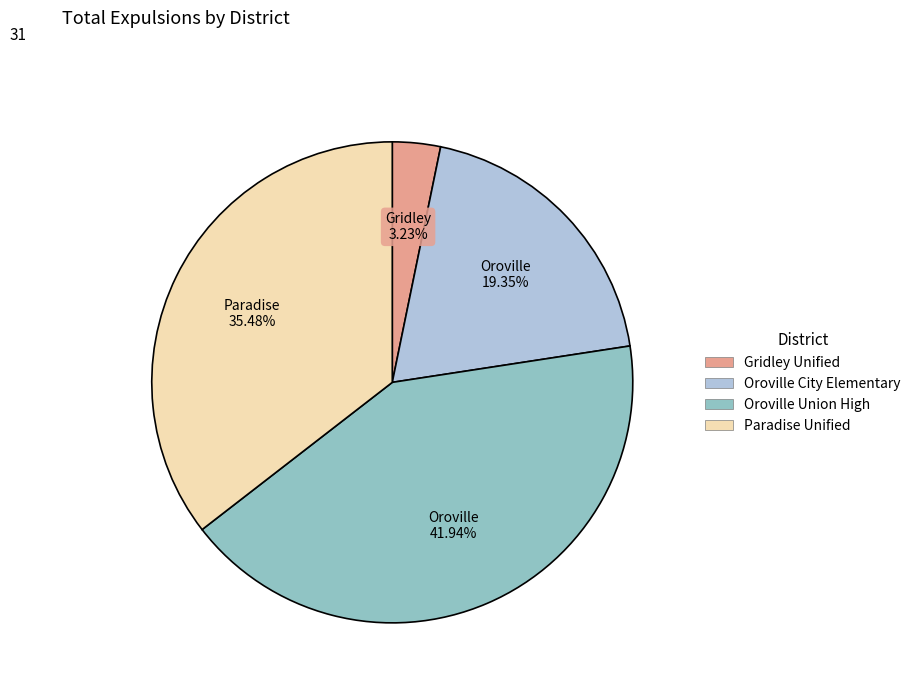

How many slices are in this pie chart?

4